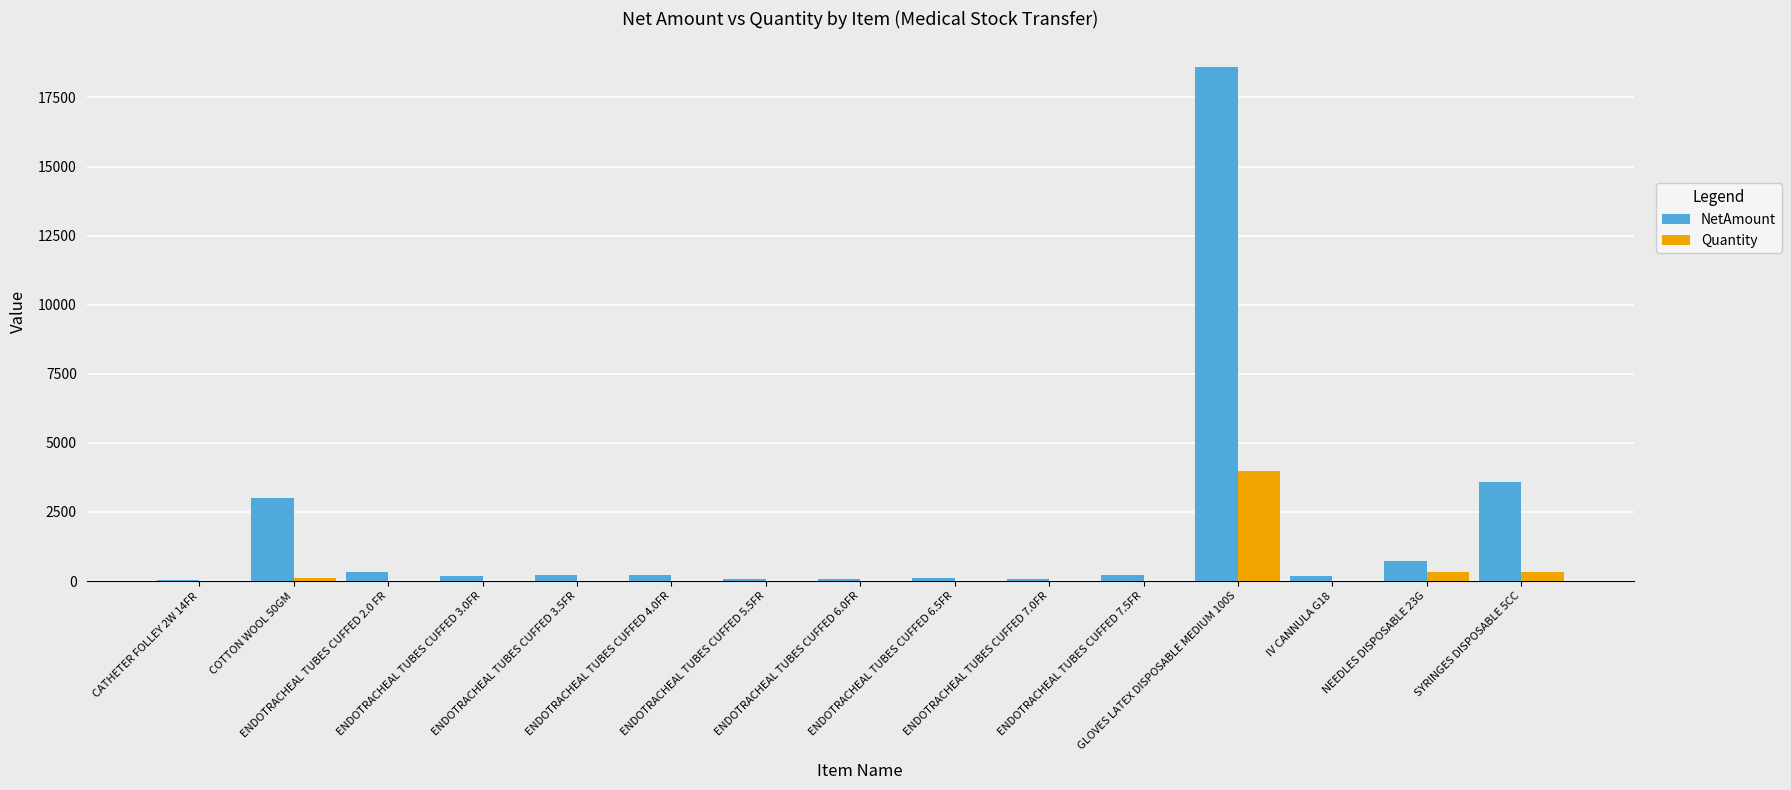

What is the sum of all Quantity values?

4776.0